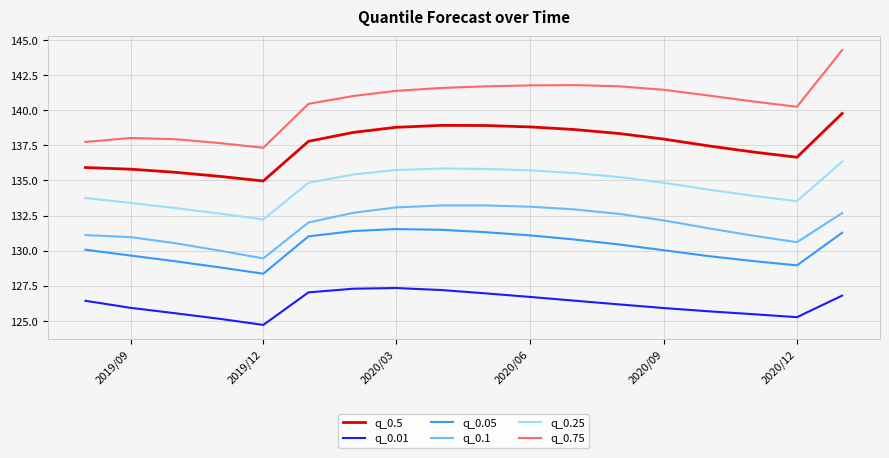

What is the highest value of the q_0.05 series?

131.5